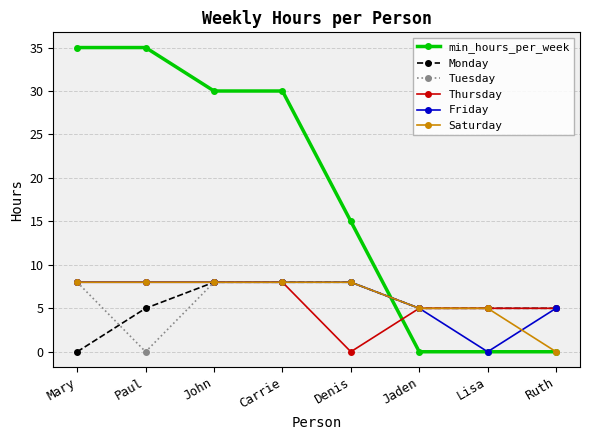

True or false: min_hours_per_week and Friday cross at least once.

True